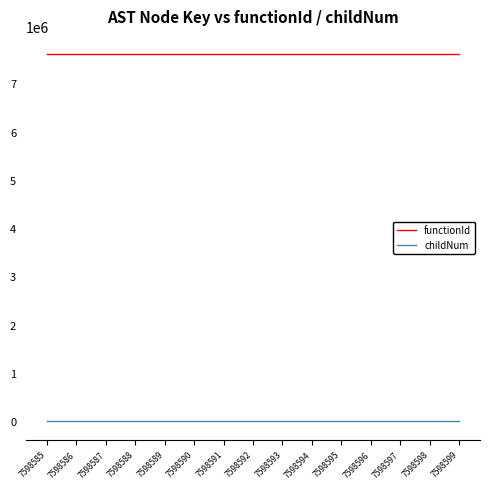

At 7598592, list the series in order from smallest to largest.

childNum, functionId